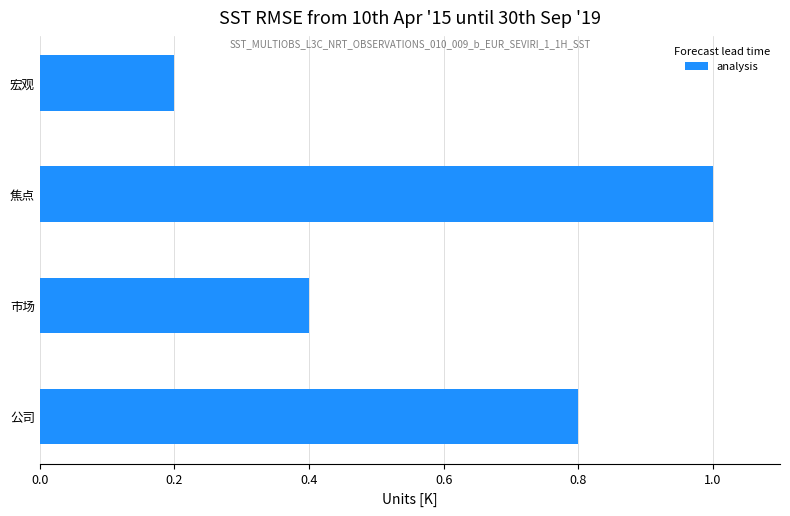

What is the change in value from 市场 to 焦点?

+0.6